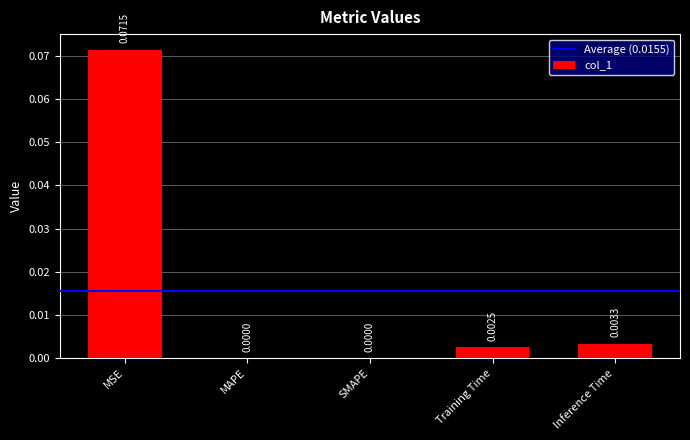

Which has a higher value, Inference Time or MAPE?

Inference Time